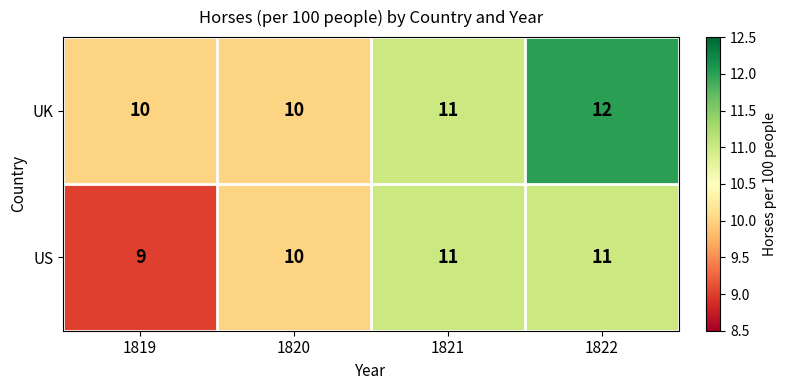

What is the sum of all UK values?

43